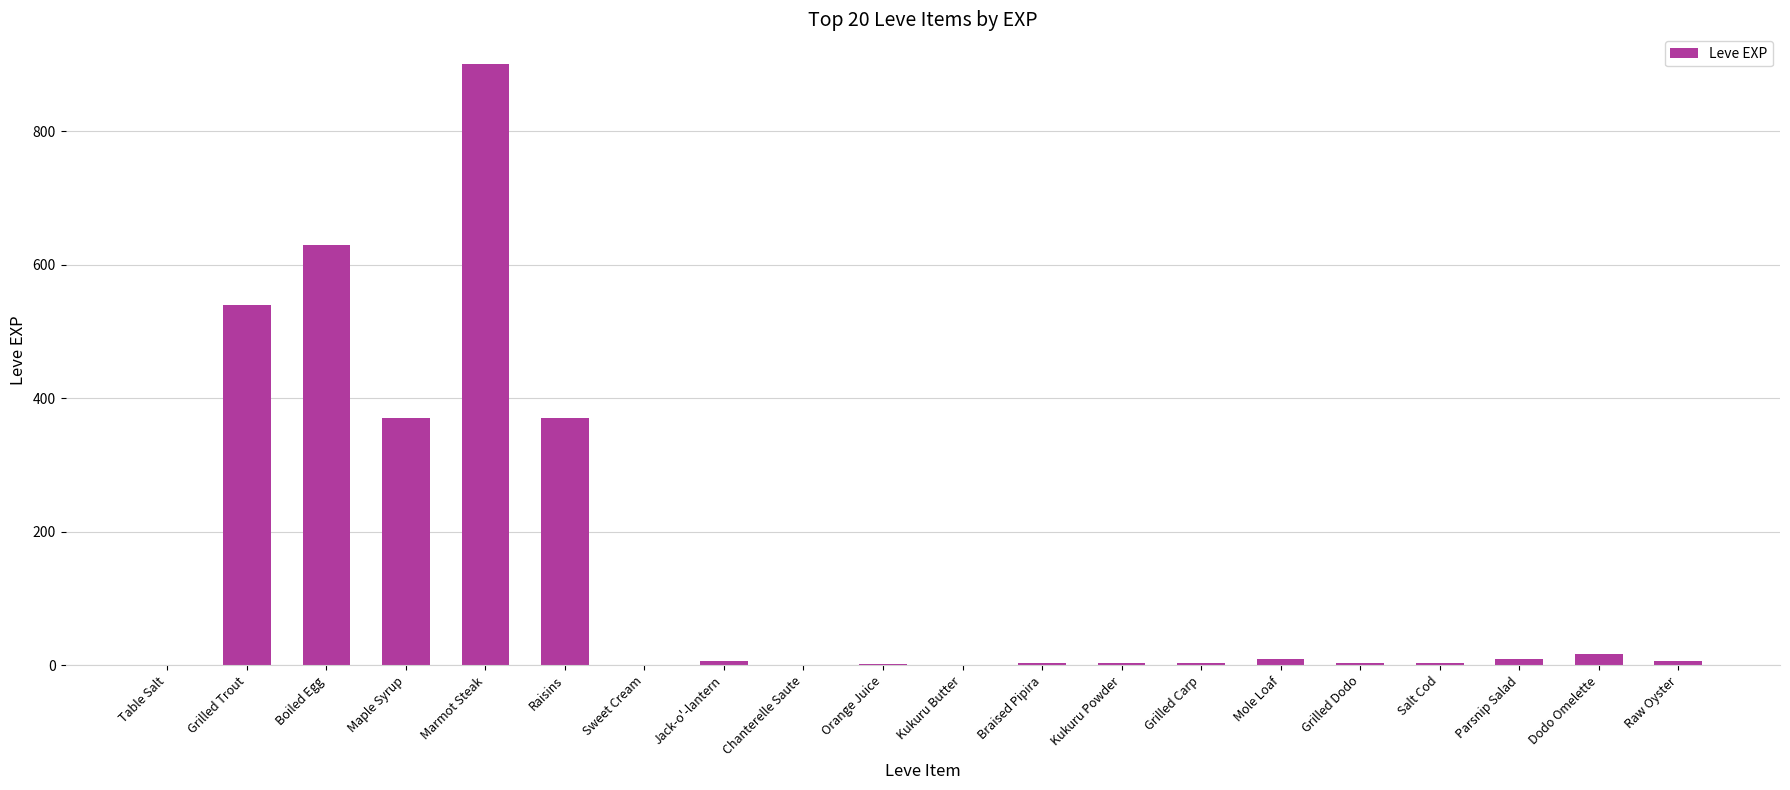

The chart shows a value of 1 at Chanterelle Saute. True or false?

True